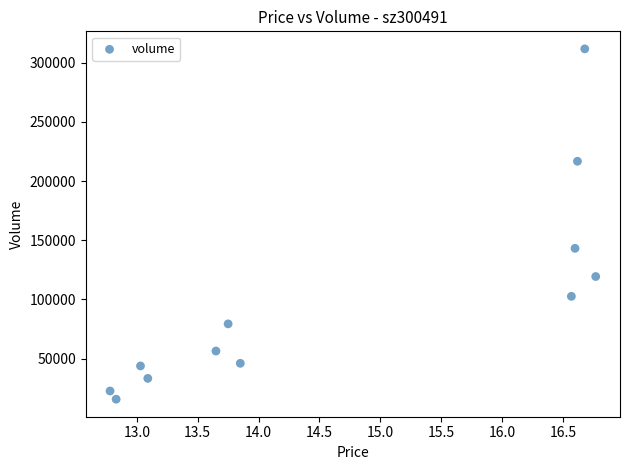

What Y value in the scatter plot is closest to 163754?

143214